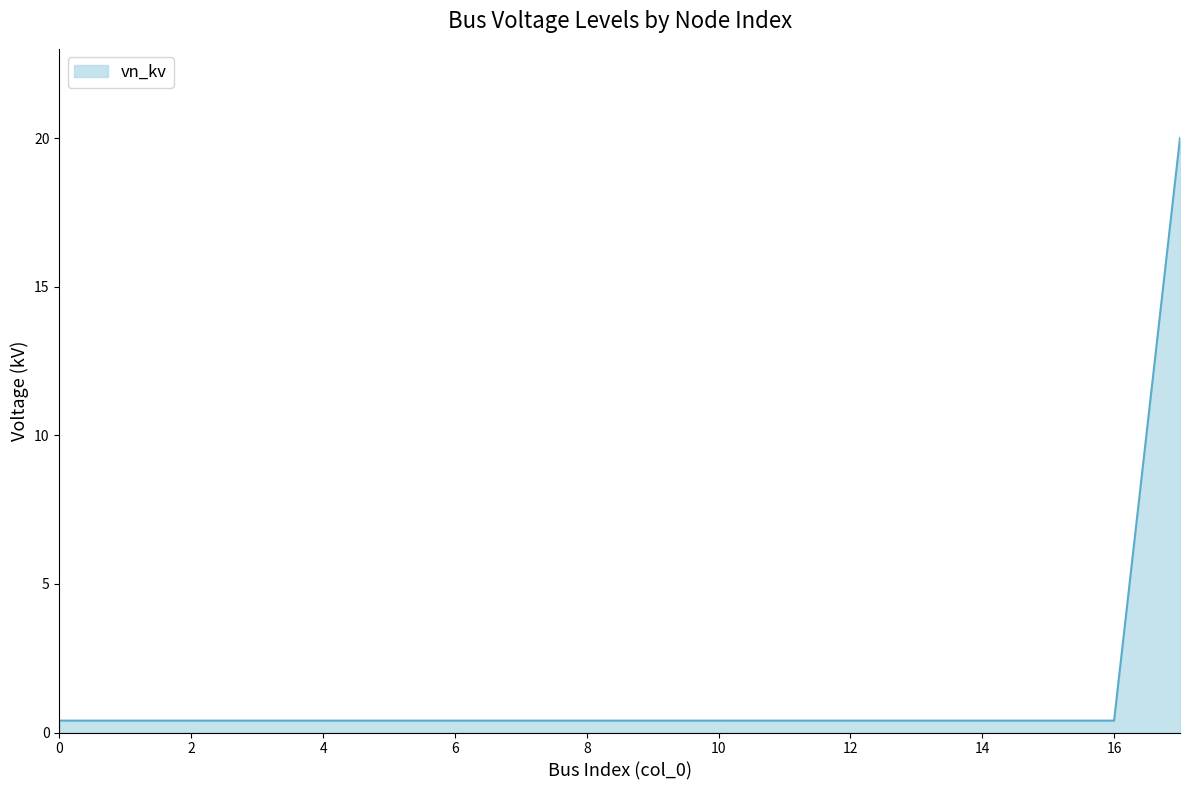

What is the difference between the maximum and minimum values?

19.6